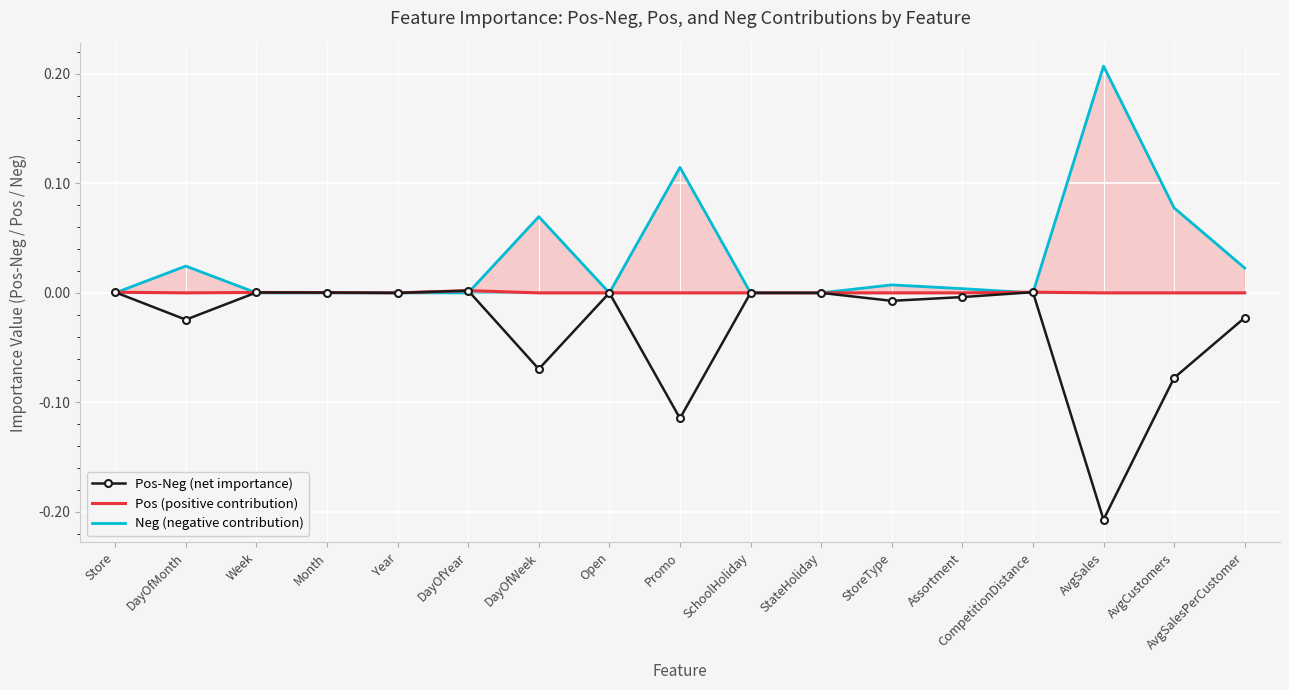

True or false: Pos-Neg (net importance) has more than 1 points higher than both neighbors.

True